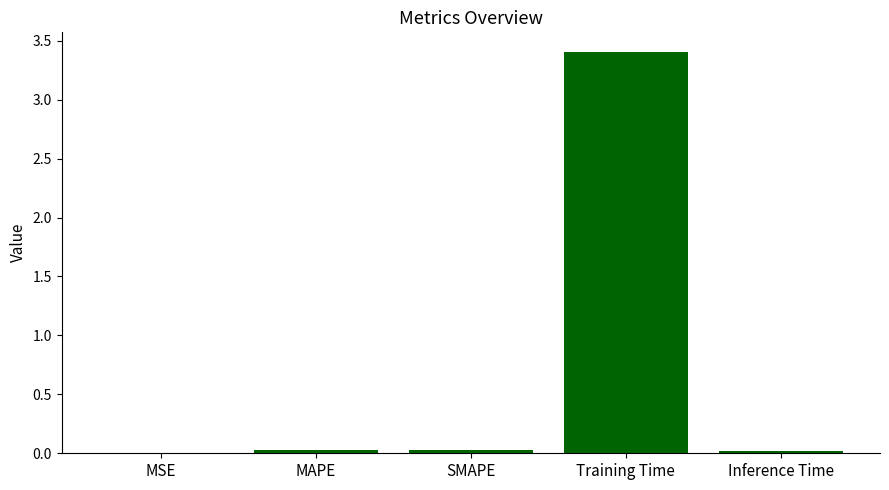

Between Training Time and SMAPE, which is larger?

Training Time